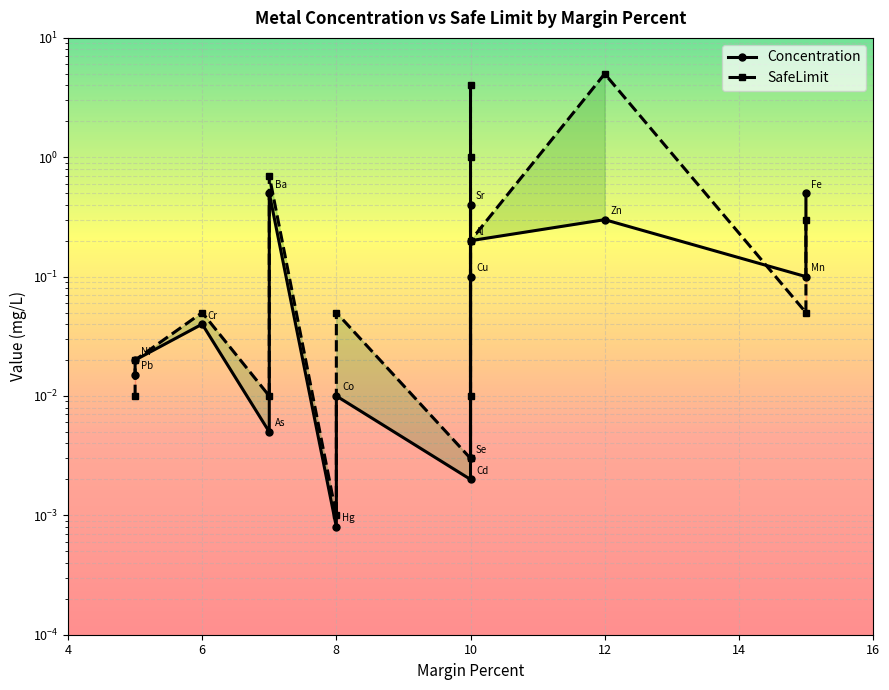

List the series in order of their overall mean, lowest first.

Concentration, SafeLimit